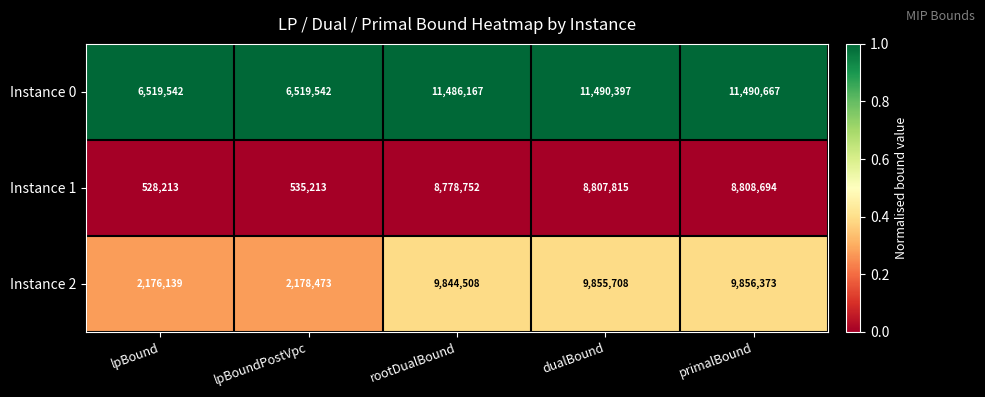

Count the number of data series in this chart.

3